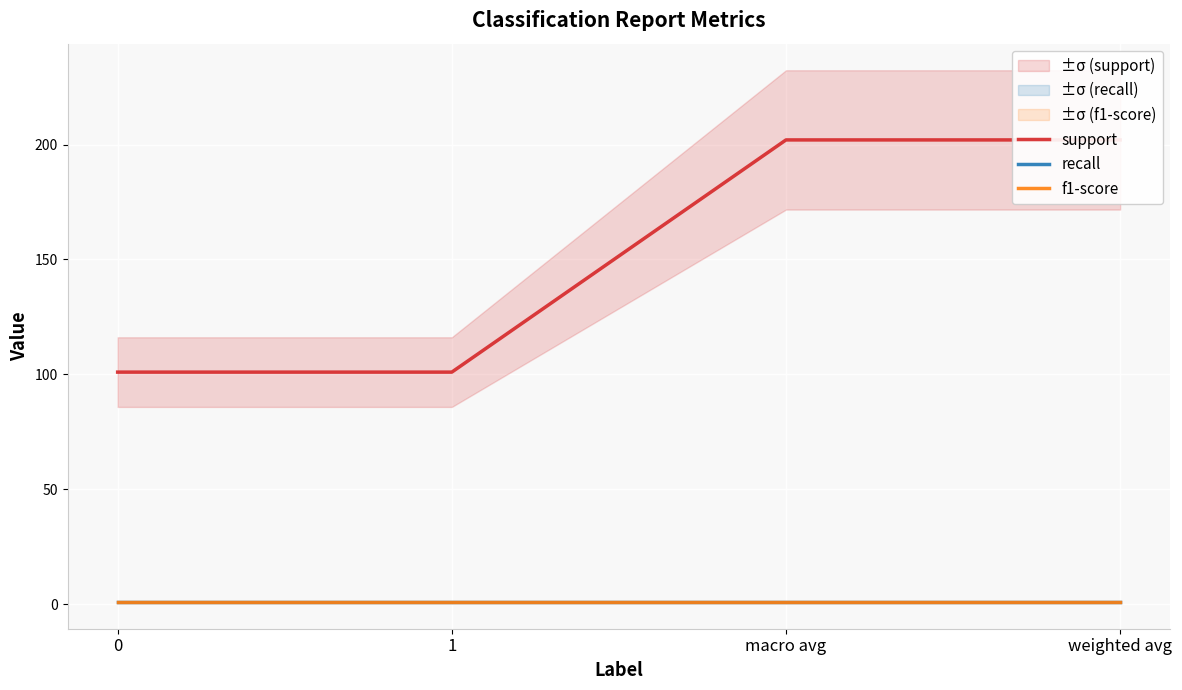

The support series shows 101 at 0. True or false?

True